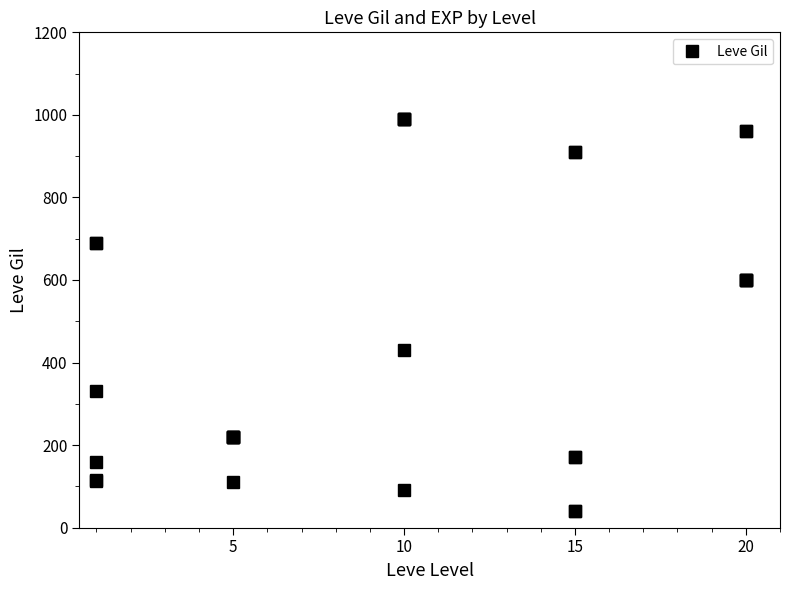

What is the greatest value displayed?

990